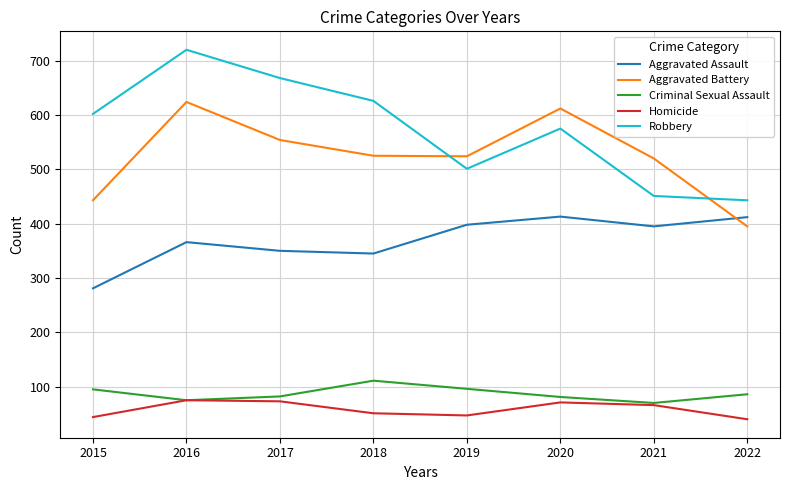

List the series in order of their peak value, highest first.

Robbery, Aggravated Battery, Aggravated Assault, Criminal Sexual Assault, Homicide